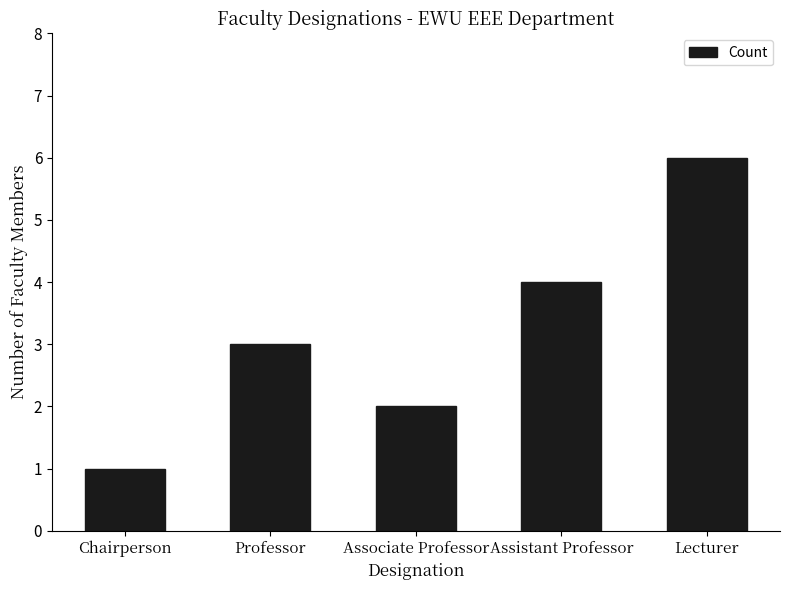

Reading left to right, transcribe all the data shown in this chart.

1	3	2	4	6